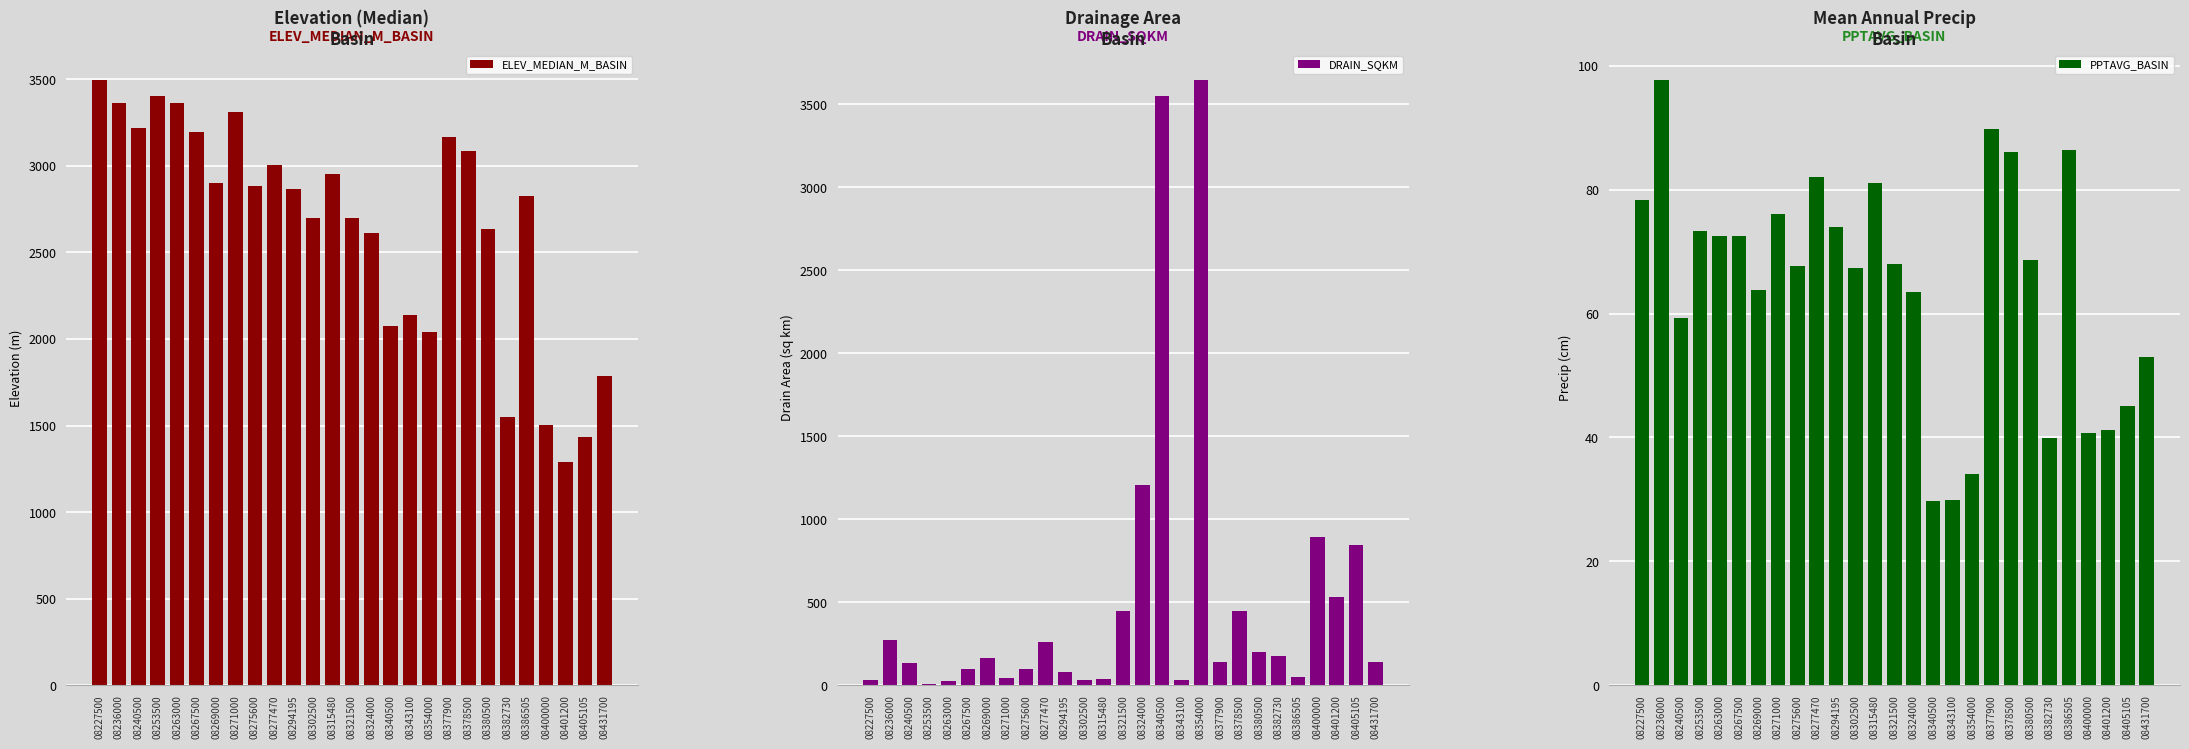

At which label does PPTAVG_BASIN first exceed 68?

08227500